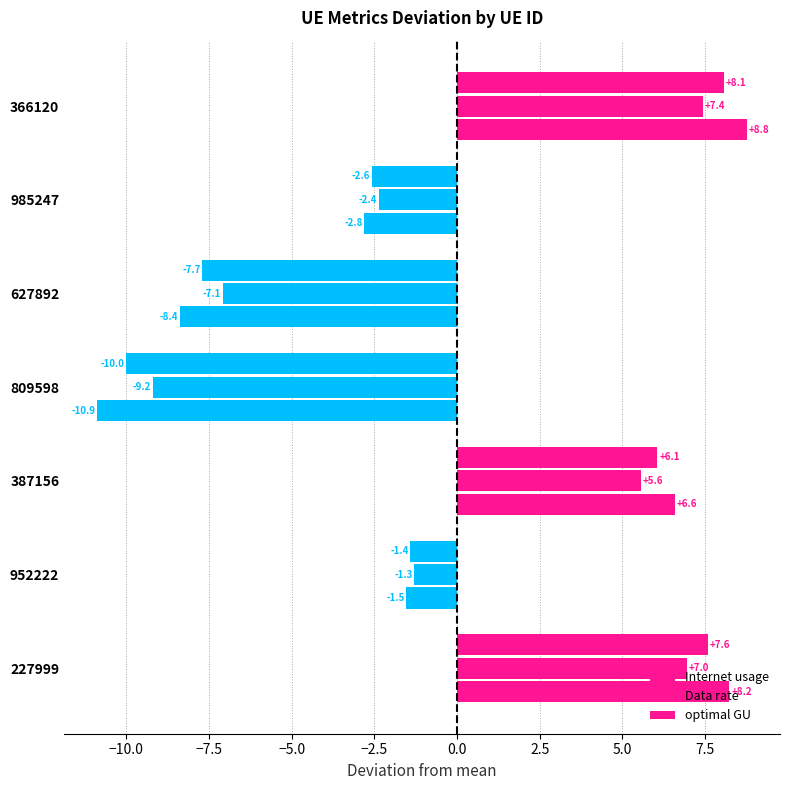

How many values in optimal GU are above zero?

3